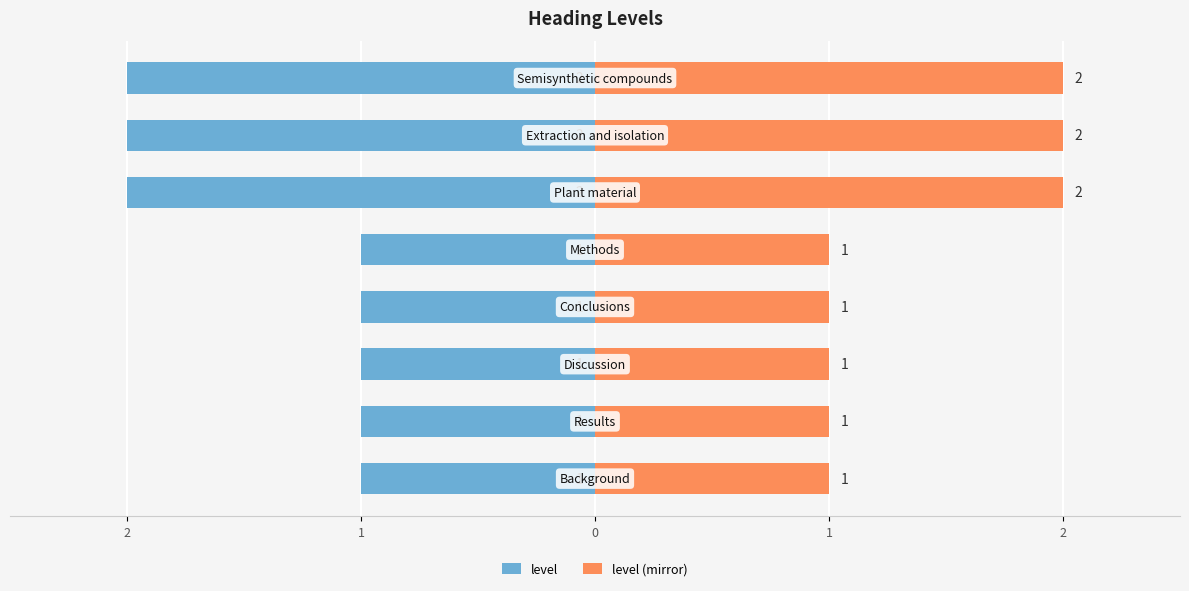

The level series shows -2 at 1. True or false?

False